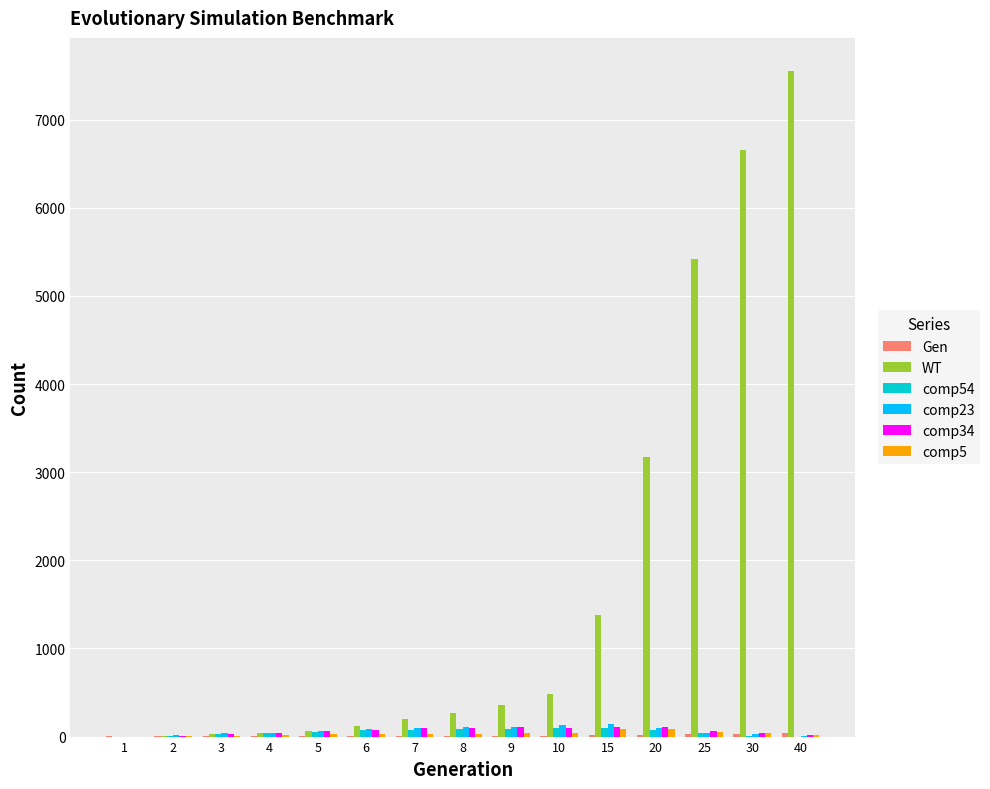

Which series has the largest total across all categories?

WT